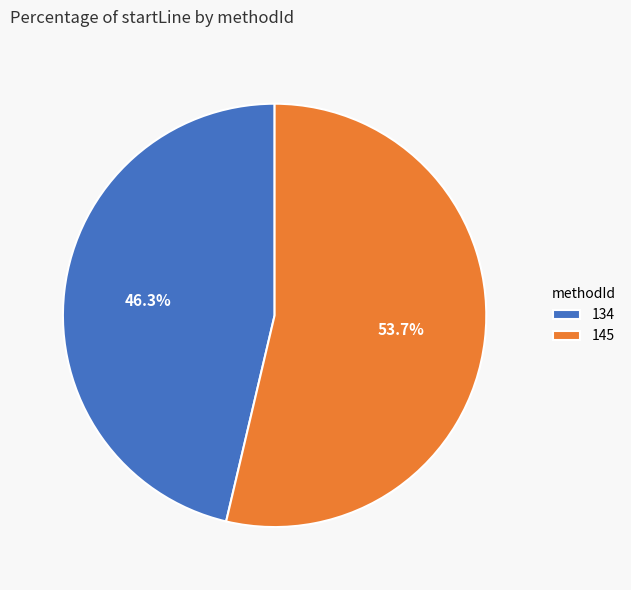

Is it true that 134 is 46% of the pie?

True